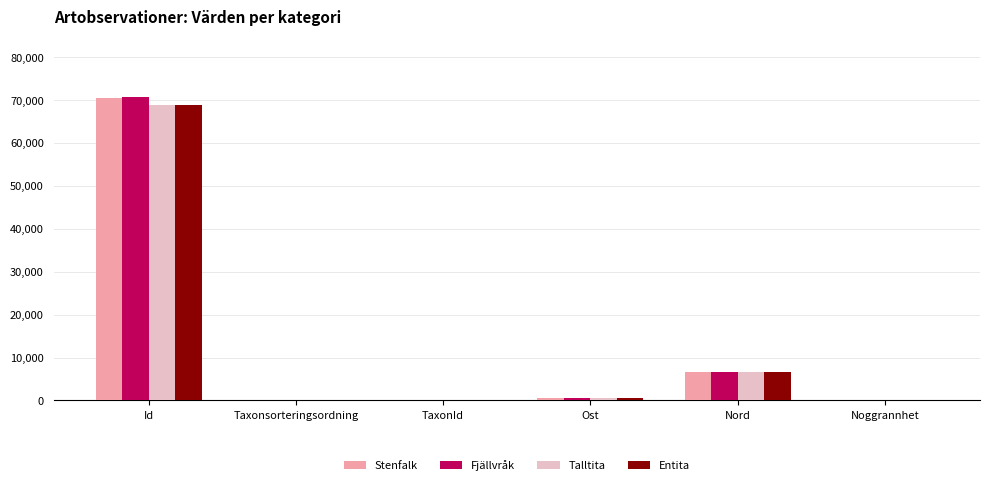

Where is Entita nearest to the value 34445?

Nord